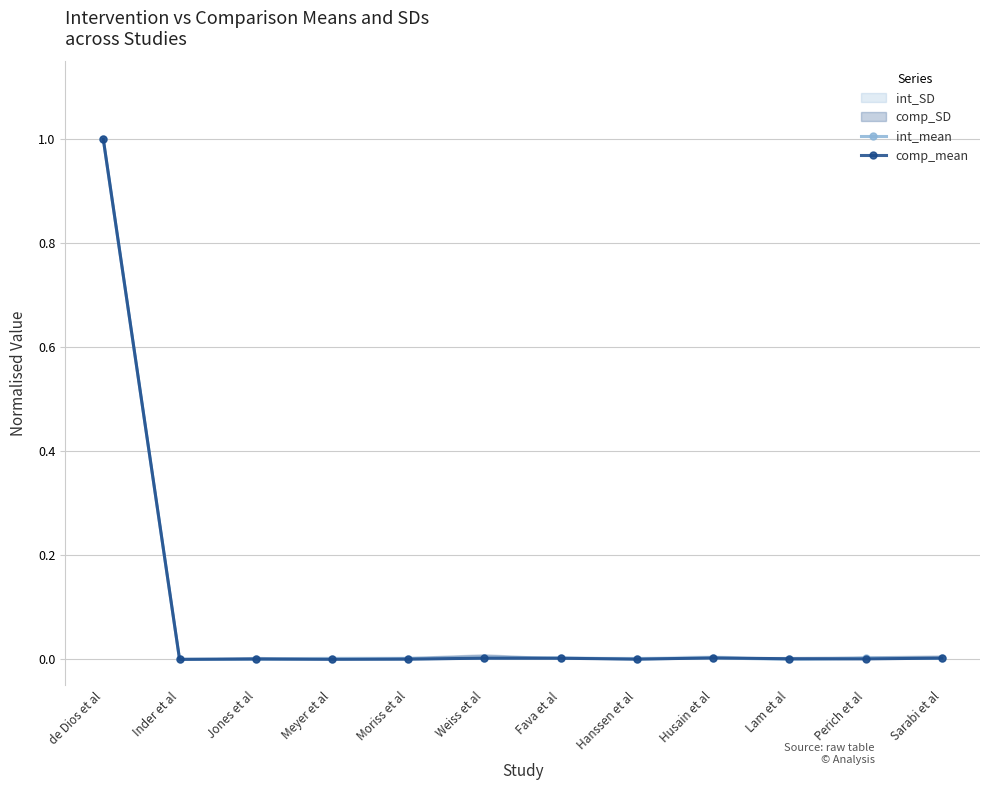

What is the label of the 8th point from the right?

Moriss et al